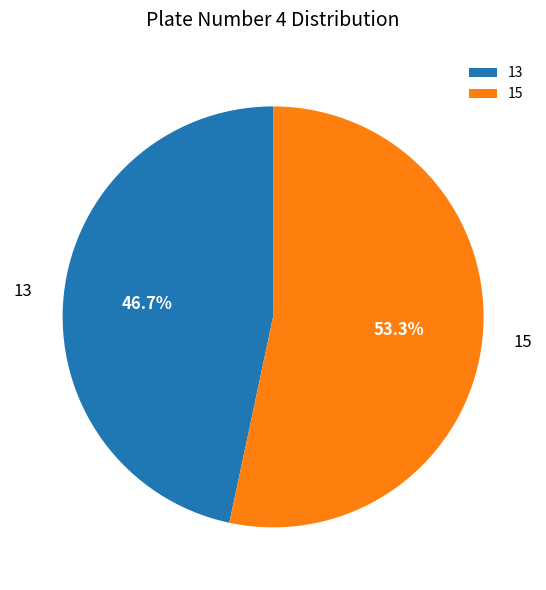

Rank the categories by value from highest to lowest.

15, 13